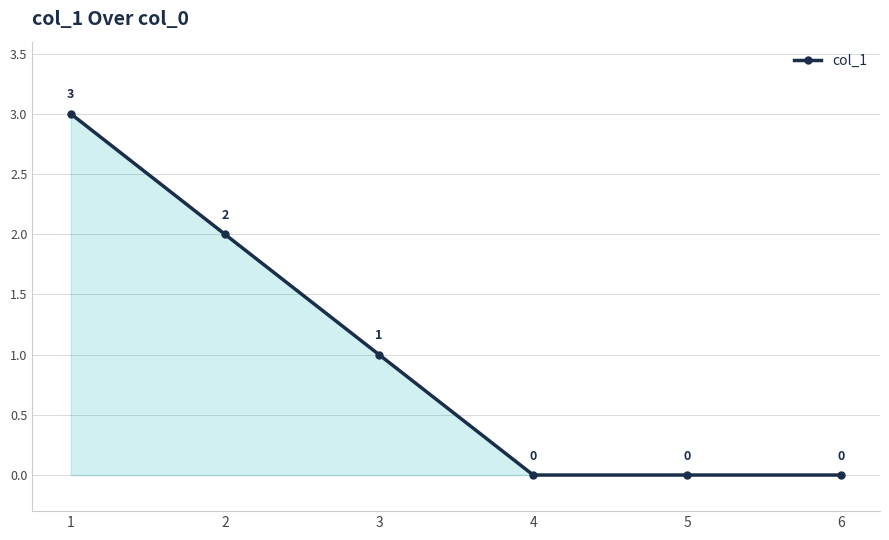

What is the sum of all values?

6.0